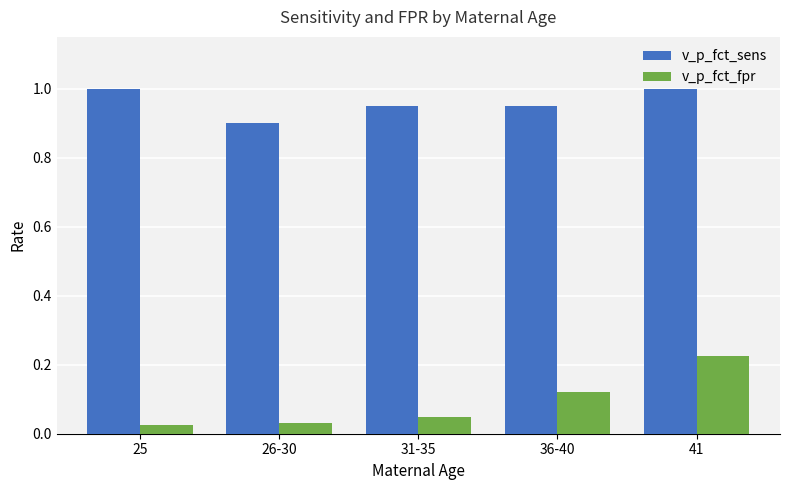

Is it true that v_p_fct_sens equals 0.9 at 36-40?

True